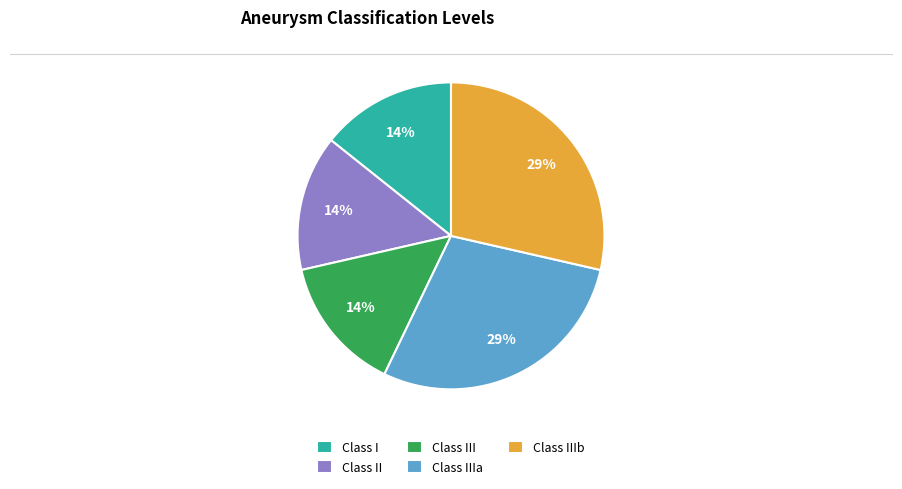

True or false: Class III accounts for 14% of the total.

True